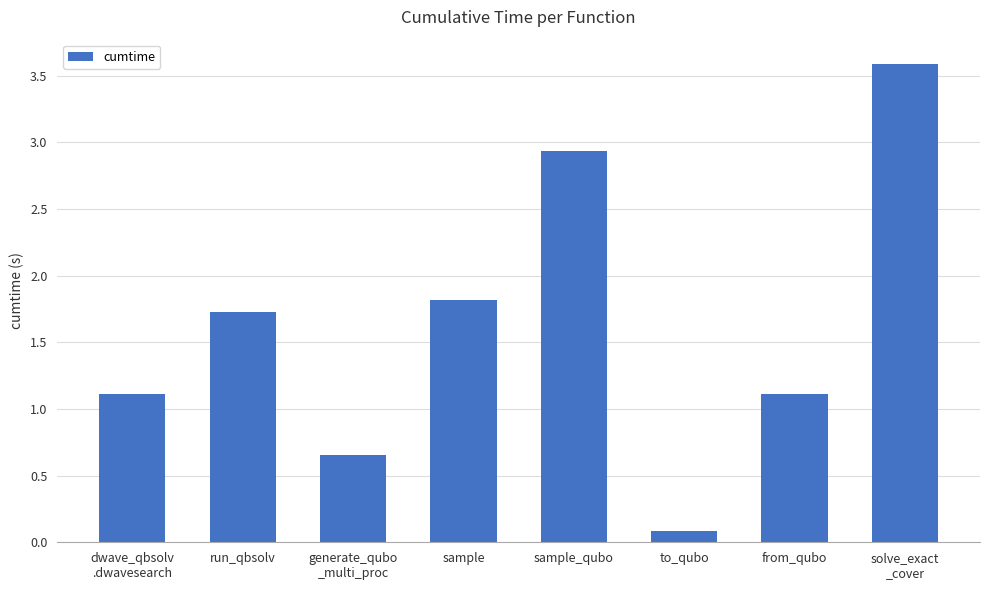

Which label corresponds to the smallest value in the chart?

to_qubo